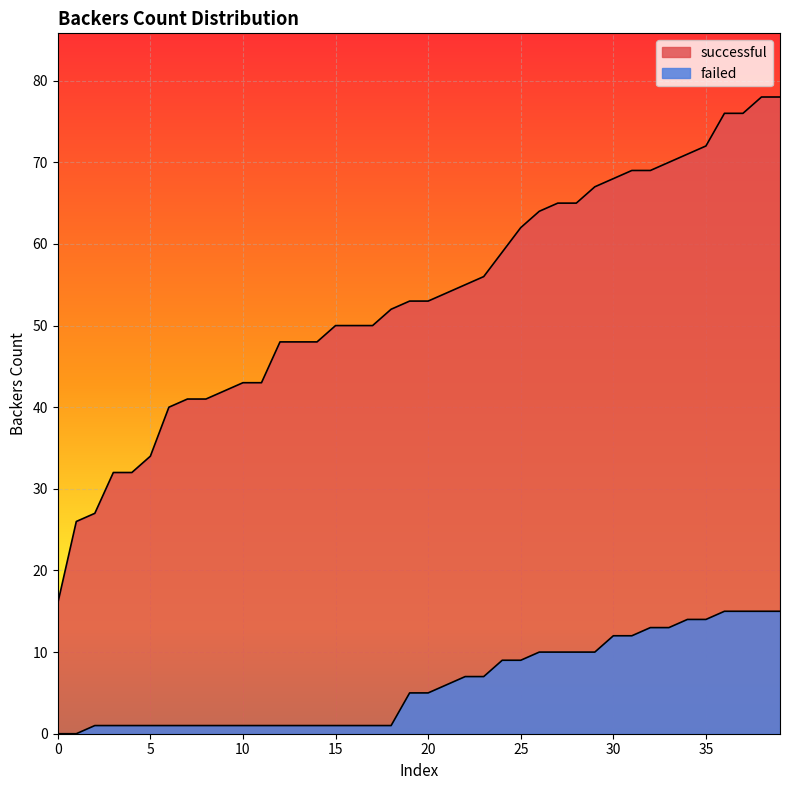

Rank the series at 18 from lowest to highest value.

failed, successful